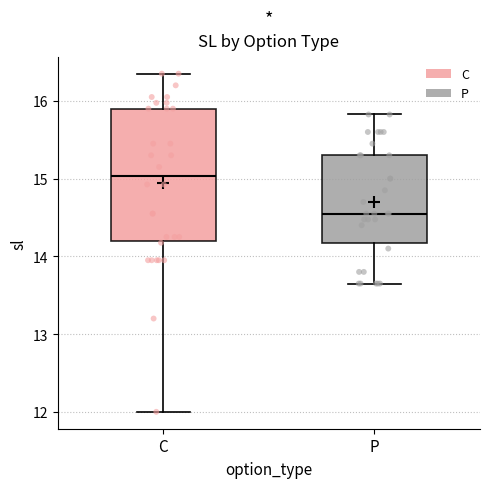

Reading left to right, transcribe this box plot: for each box, give where its median line is, the range the box spans, and where its two whiskers end, as read against the y-axis. The values are not printed on the chart, so give them approximately, as read against the axis.

C: median 15.0, box 14.2 to 15.9, whiskers 12.0 to 16.4
P: median 14.6, box 14.2 to 15.3, whiskers 13.7 to 15.8